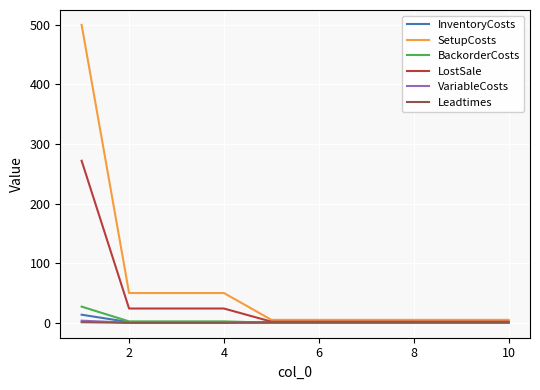

Which series has the largest total across all categories?

SetupCosts